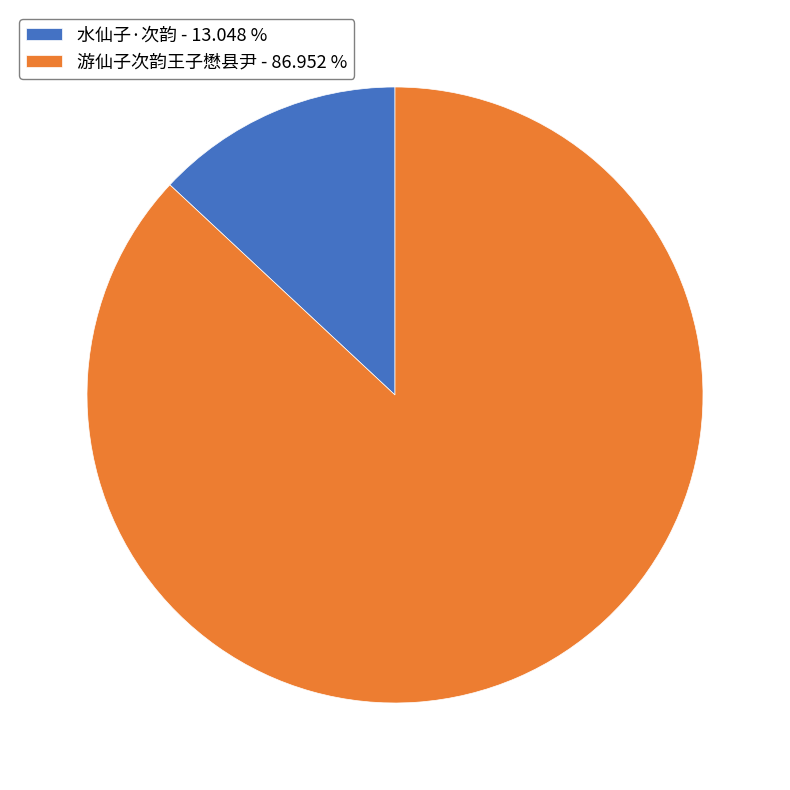

Rank the categories by value from highest to lowest.

游仙子次韵王子懋县尹, 水仙子·次韵